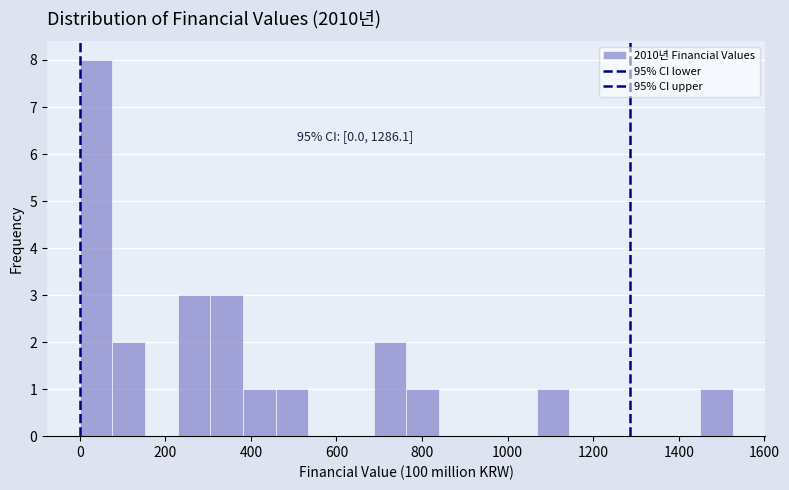

Read against the x-axis, roughly where is the centre of the tallest bar?

40